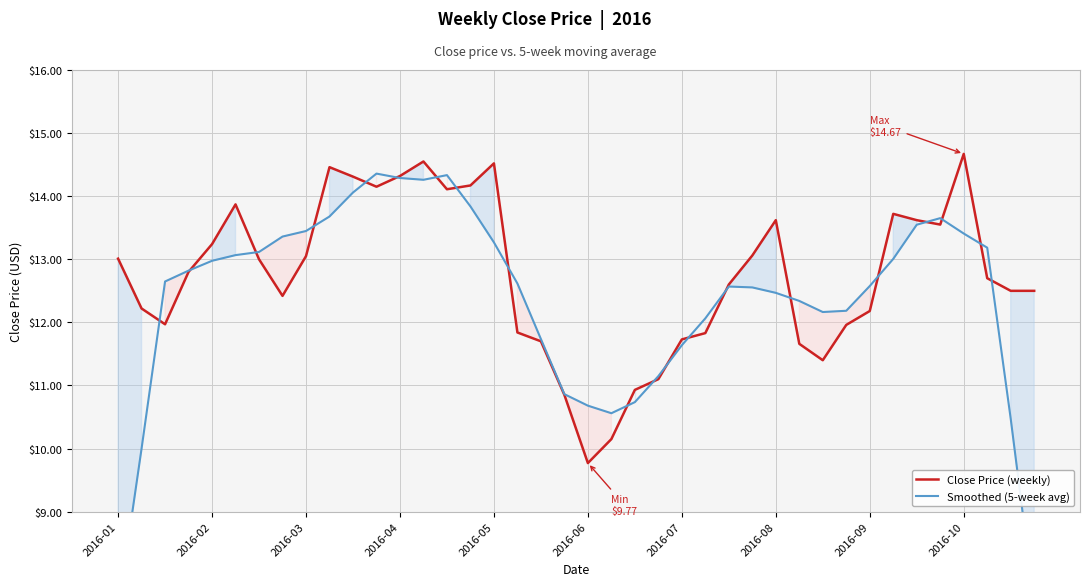

How many series are shown in this chart?

2